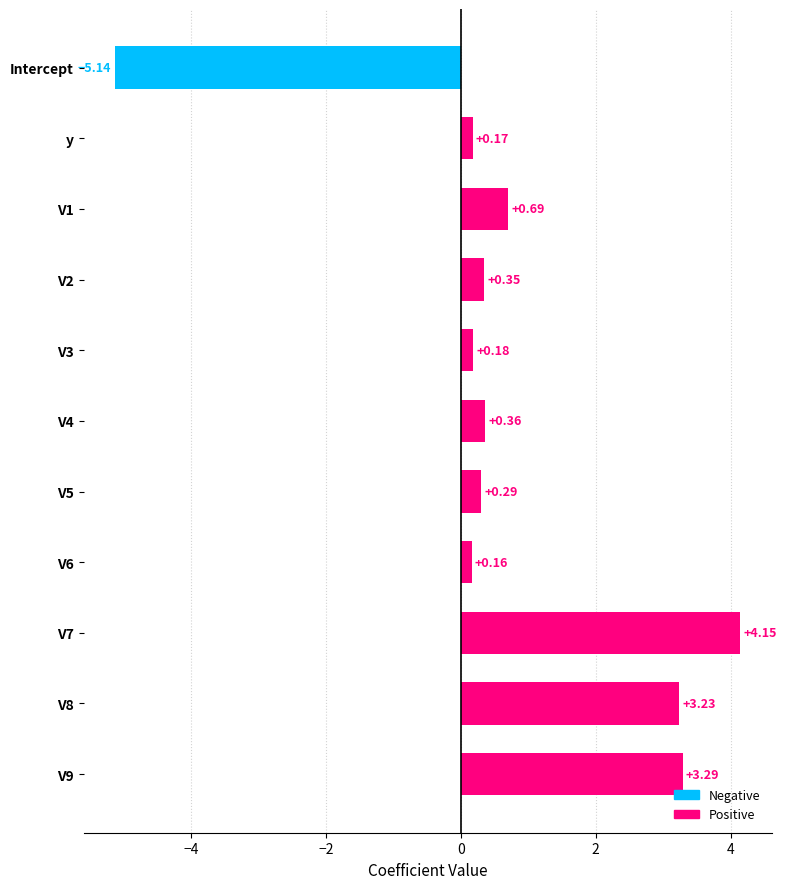

What is the difference between the values at V7 and y?

4.0